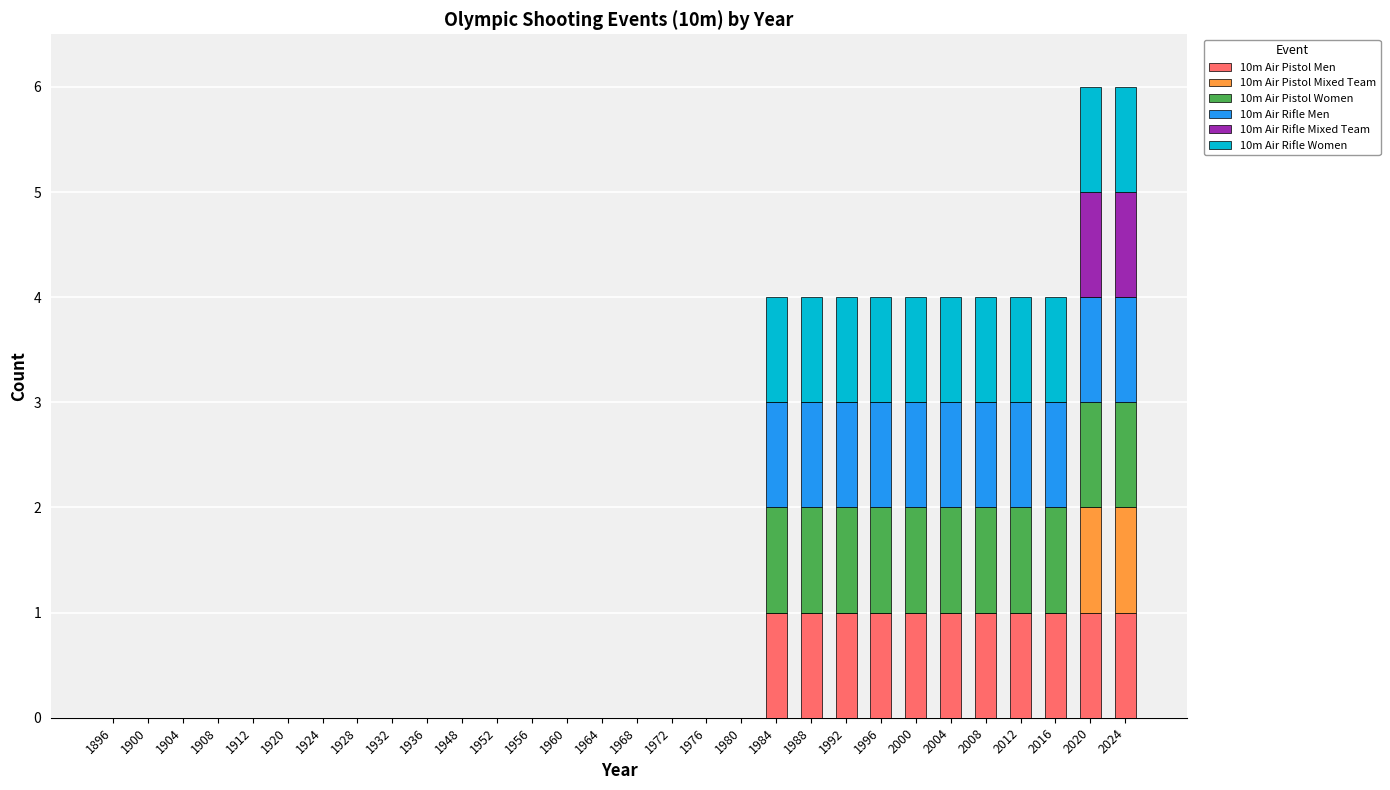

What are all the series names shown in the legend?

10m Air Pistol Men, 10m Air Pistol Mixed Team, 10m Air Pistol Women, 10m Air Rifle Men, 10m Air Rifle Mixed Team, 10m Air Rifle Women